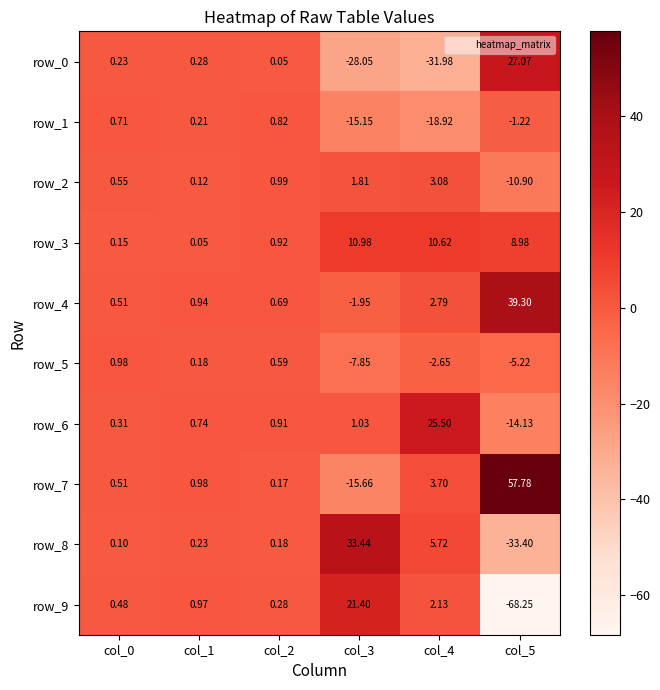

How many negative values does the row_1 series have?

3